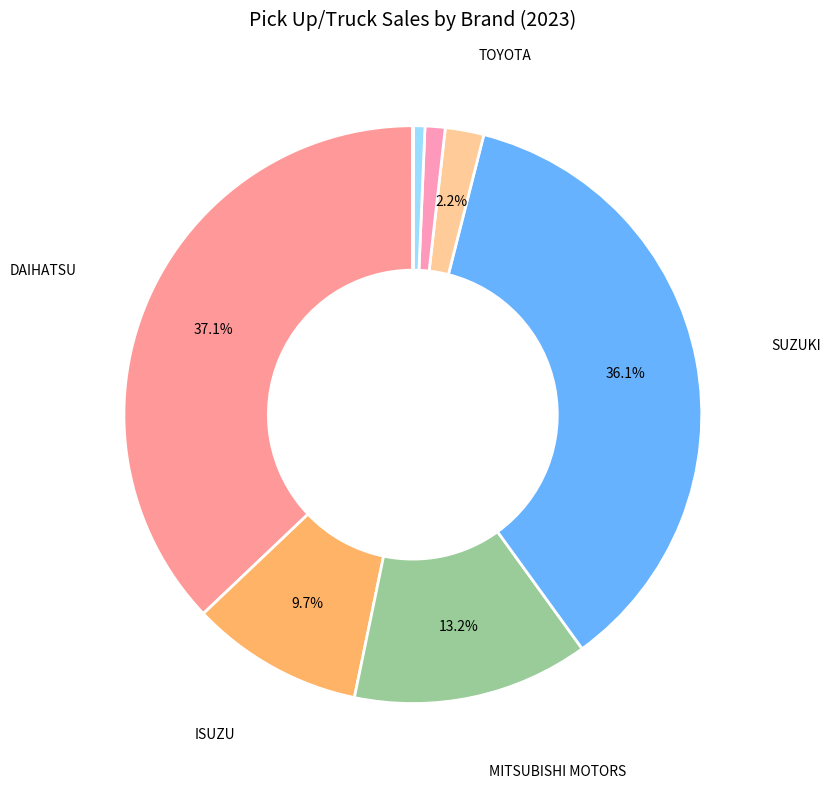

Which slice is the largest?

DAIHATSU